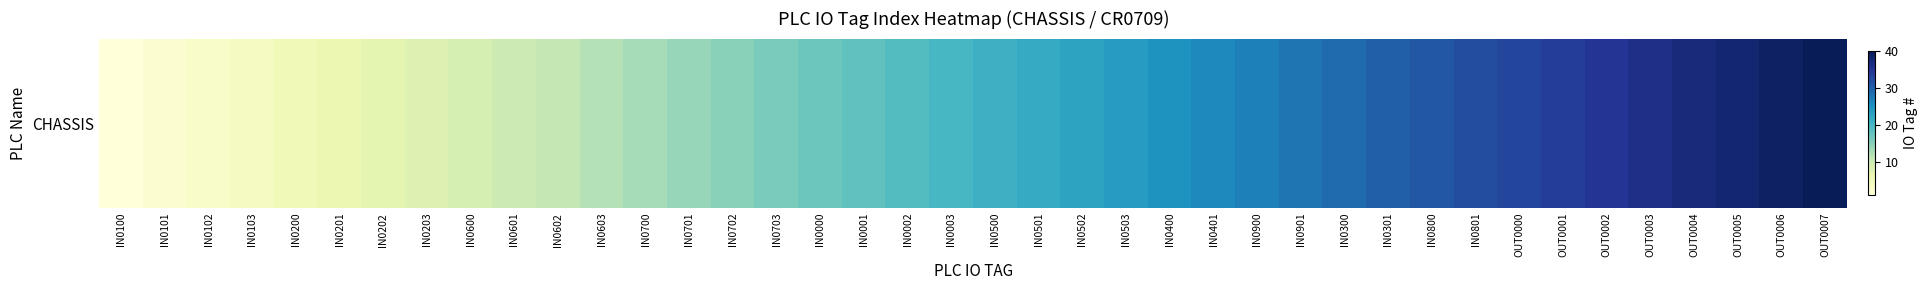

The value at IN0600 is 9. True or false?

True